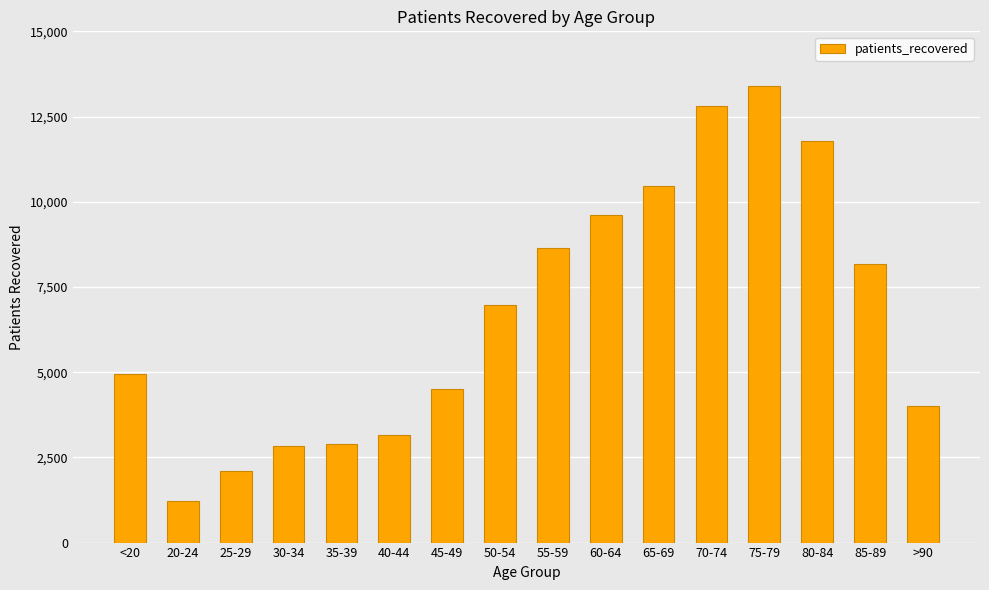

How many data points are less than 6965?

8